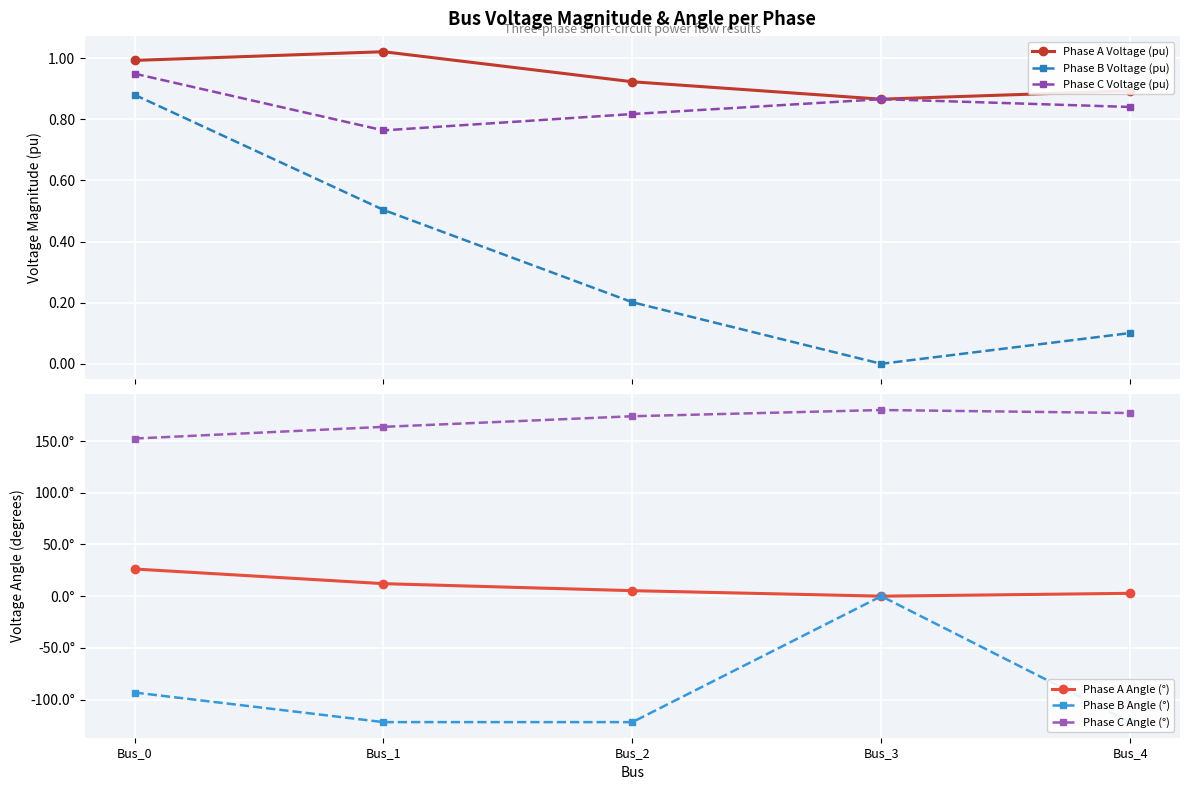

The value of Phase A Voltage (pu) at Bus_4 is 0.9. True or false?

True